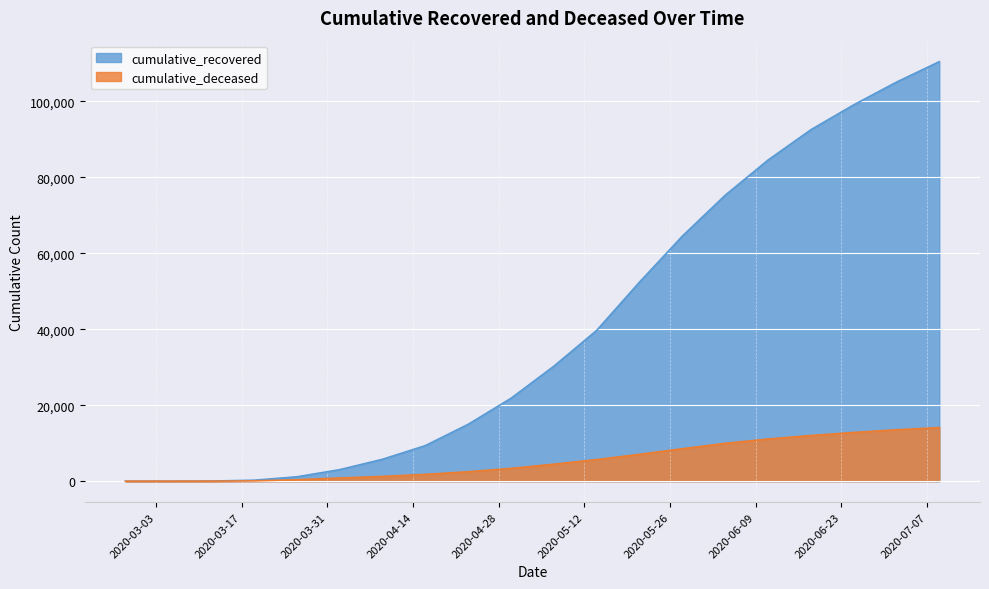

True or false: cumulative_recovered and cumulative_deceased cross at least once.

False